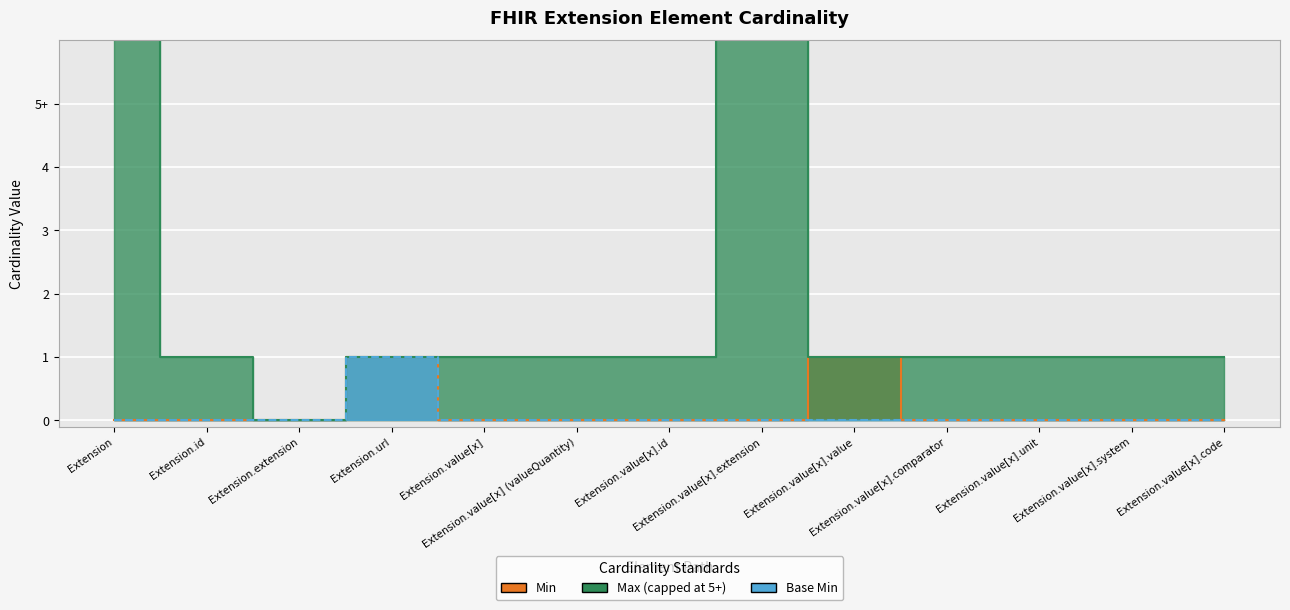

Reading right to left, extract all data points from this chart.

Min: 0	0	0	0	1	0	0	0	0	1	0	0	0
Max_numeric: 1	1	1	1	1	999	1	1	1	1	0	1	999
Base Min: 0	0	0	0	0	0	0	0	0	1	0	0	0